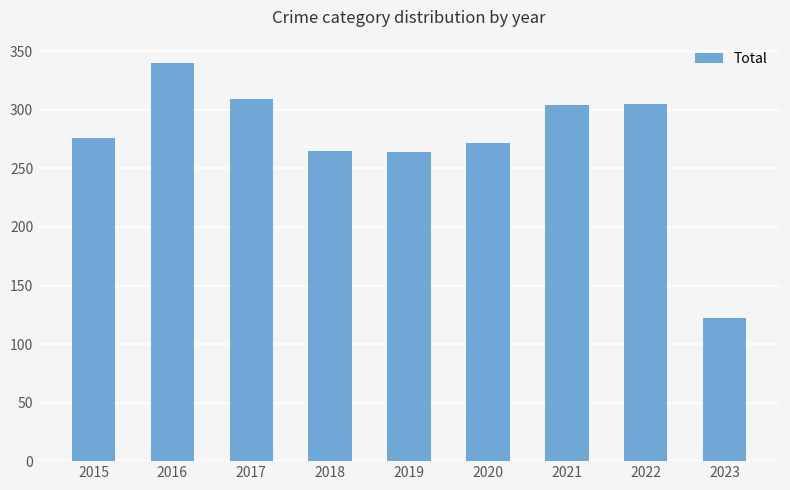

What is the approximate value at 2016?

340